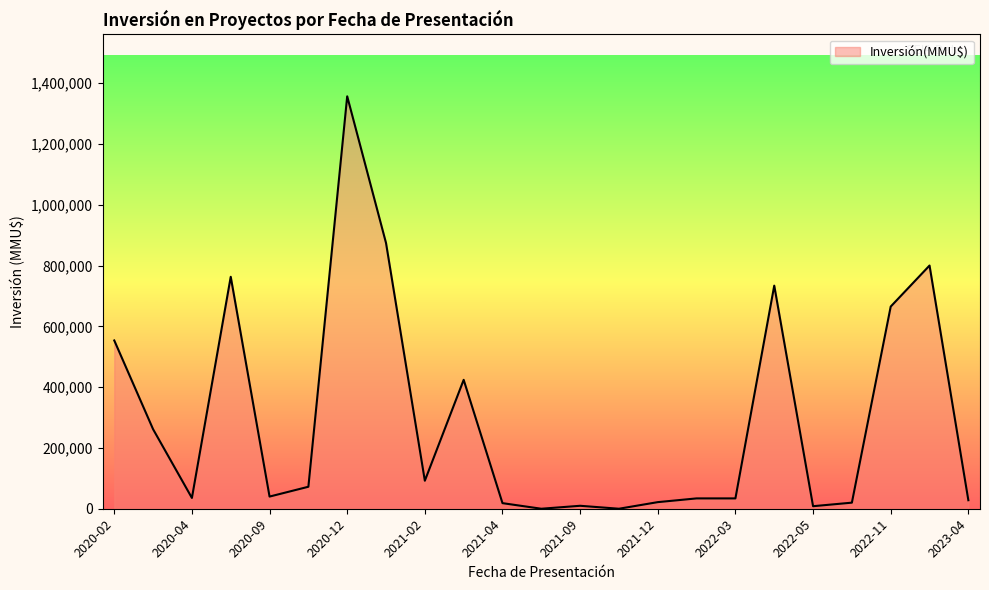

Does the chart display data point markers on the line(s)?

No